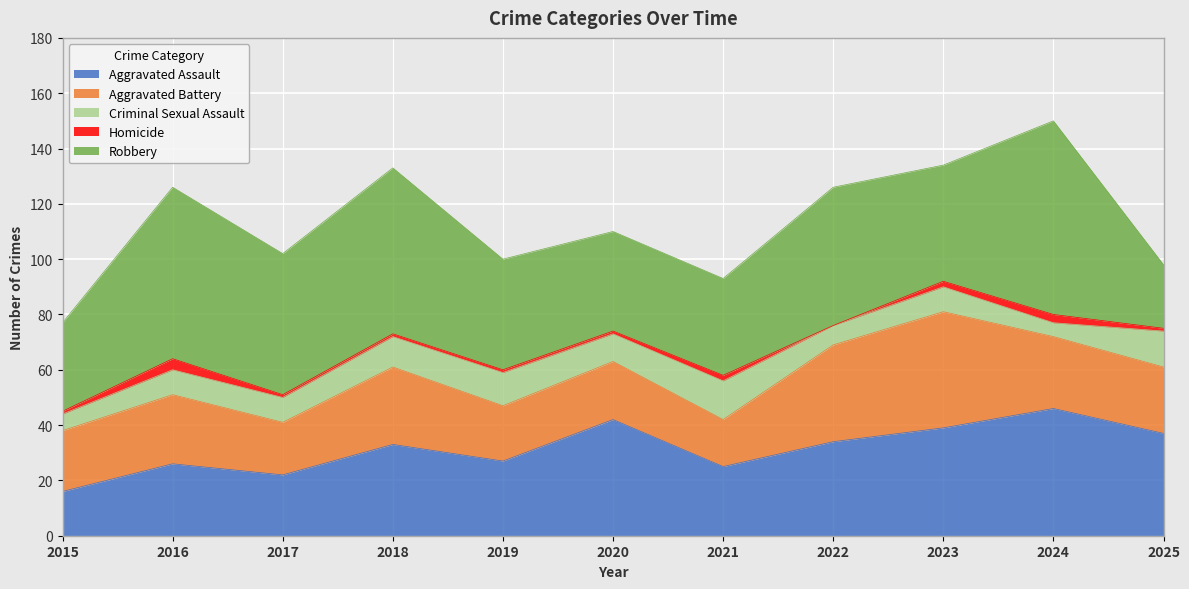

What is the total value across all series at 2025?

98